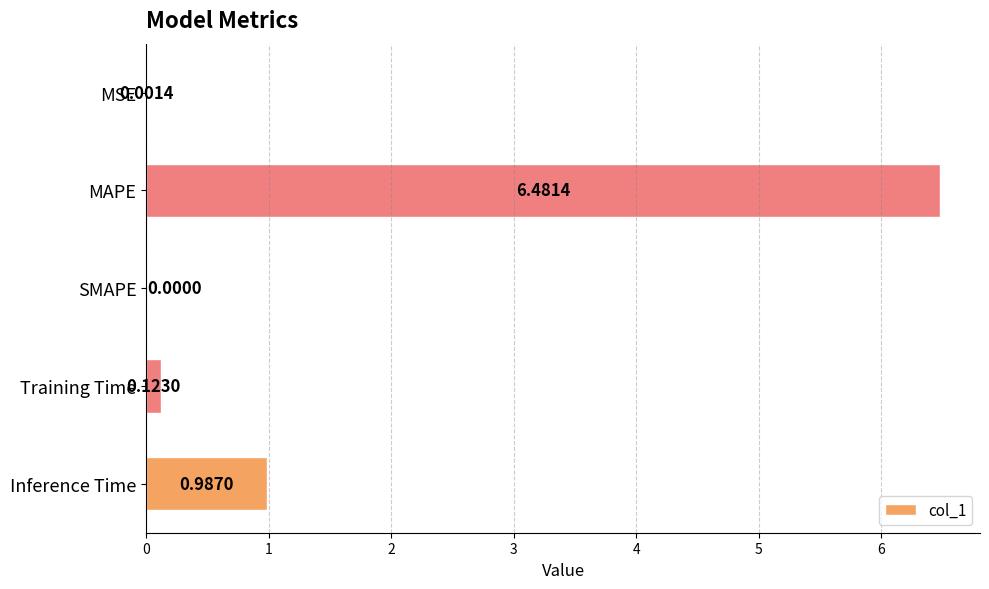

What is the sum of all values?

7.6